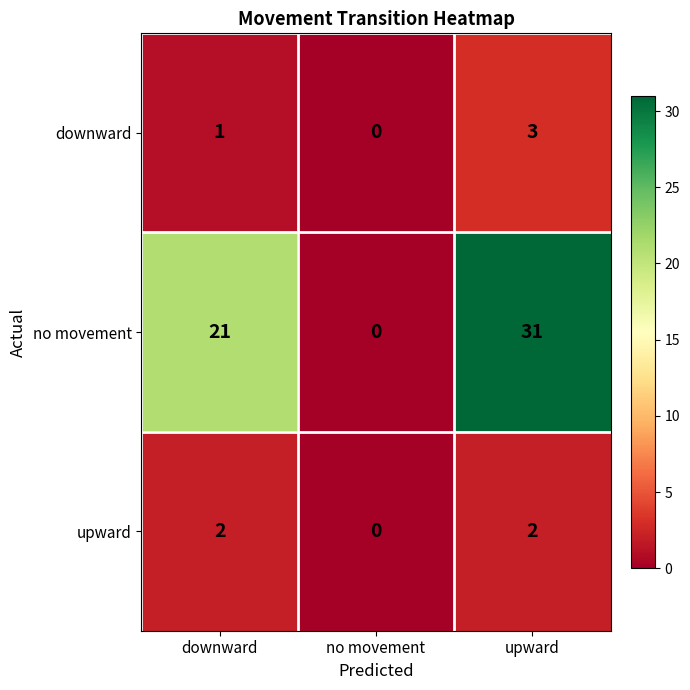

Rank the series at upward from lowest to highest value.

upward, downward, no movement